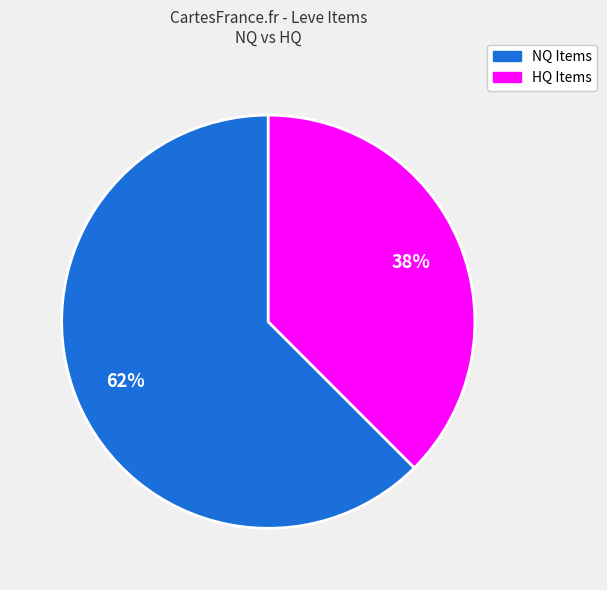

Is there a majority slice in this chart?

Yes